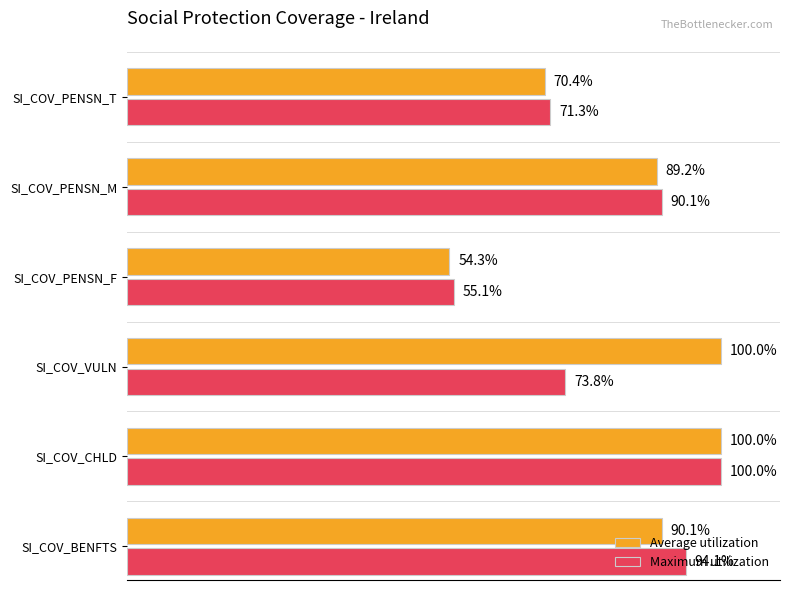

Which category has the lowest value across all series?

SI_COV_PENSN_F